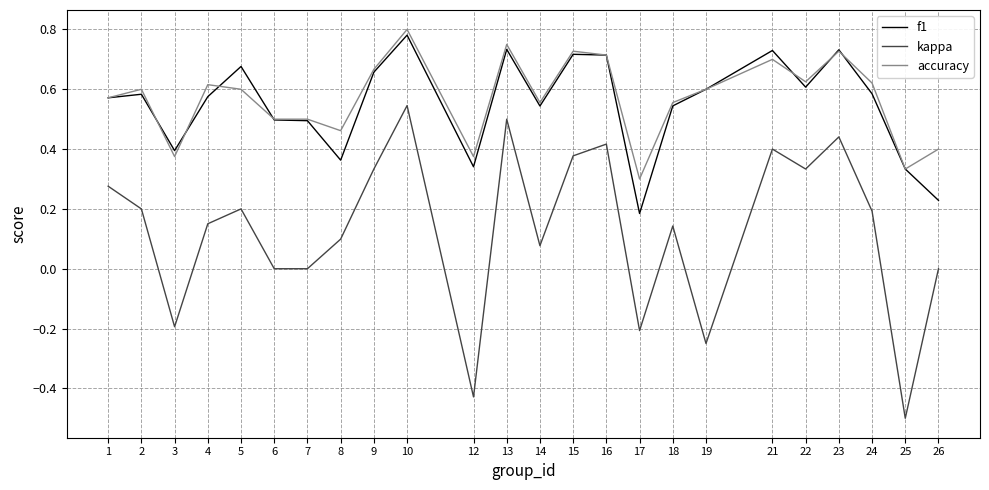

True or false: f1 and kappa intersect in this chart.

False